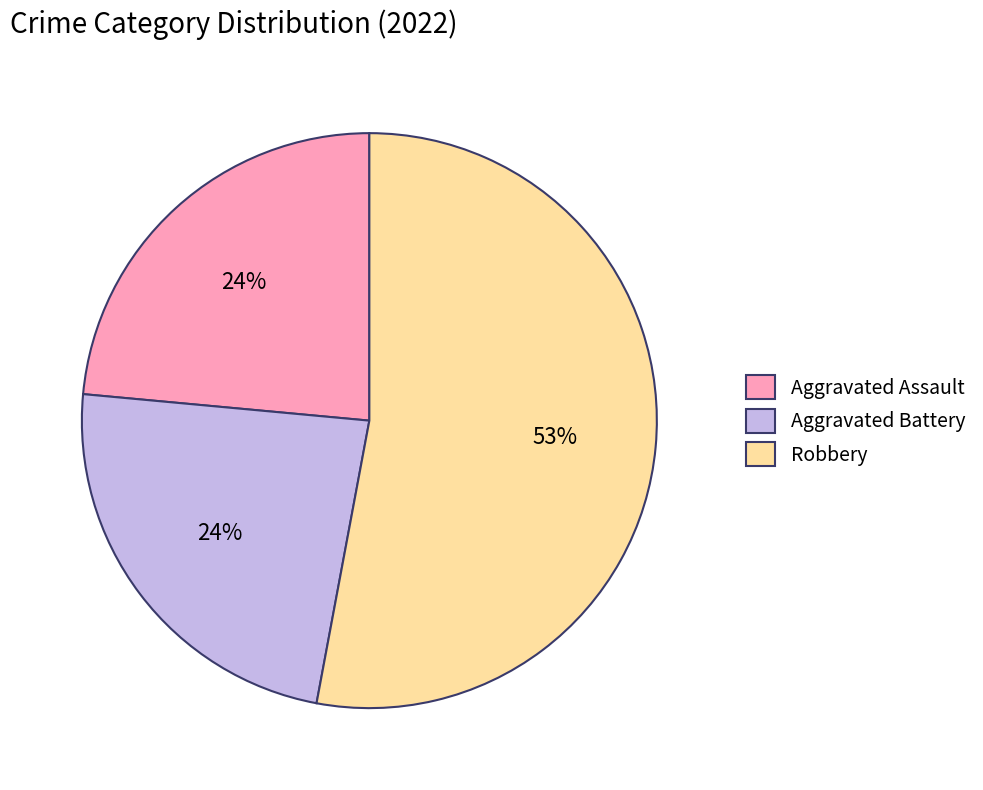

To the nearest percent, what is the average slice percentage?

33%